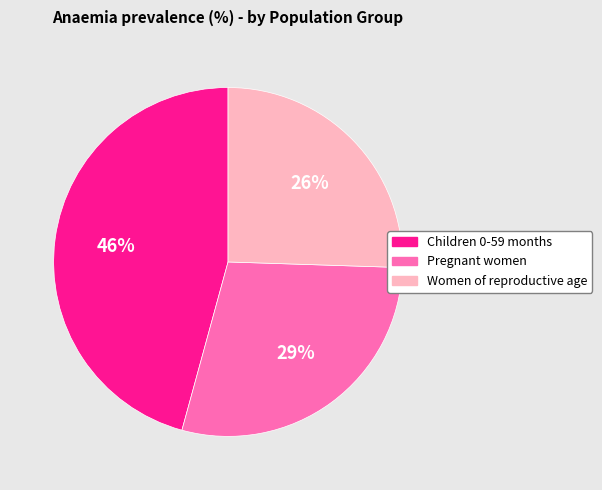

Which category has the smallest portion of the pie?

Women of reproductive age